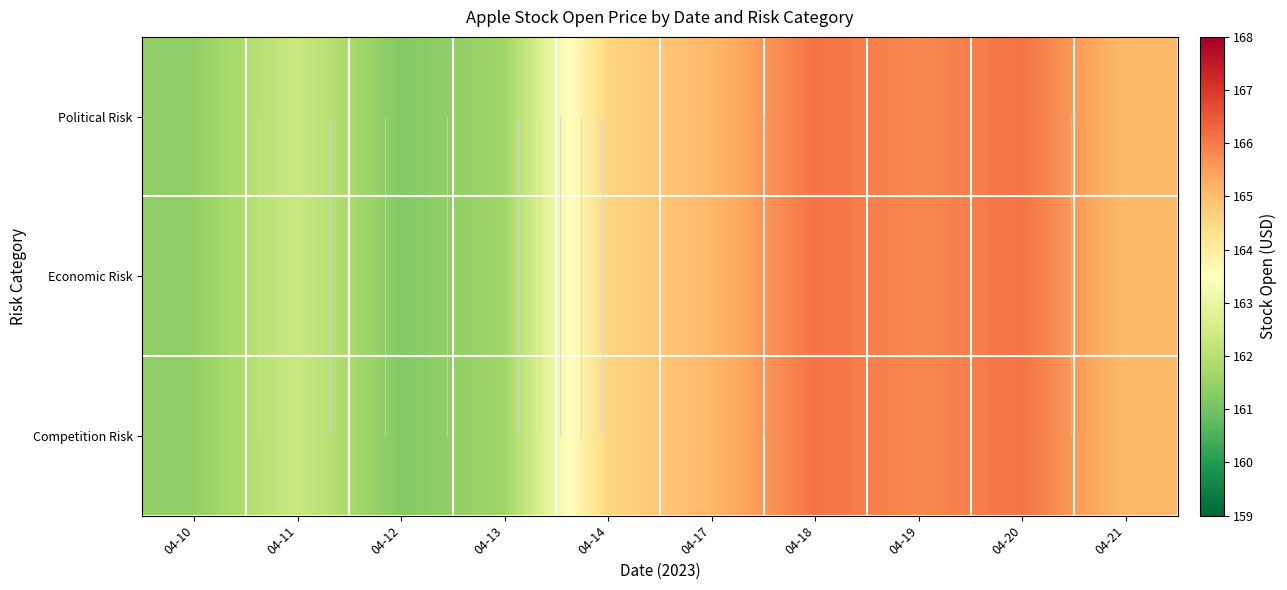

What is the sum of the Economic Risk values at 04-17 and 04-12?

326.3